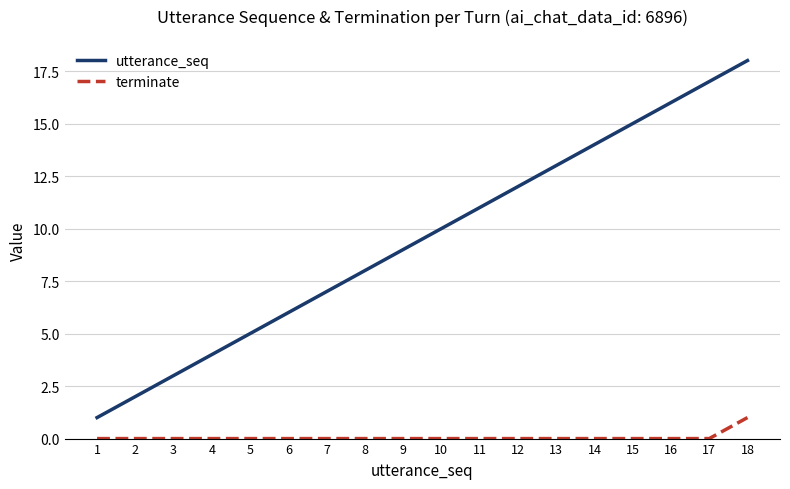

List the series in order of their peak value, highest first.

utterance_seq, terminate